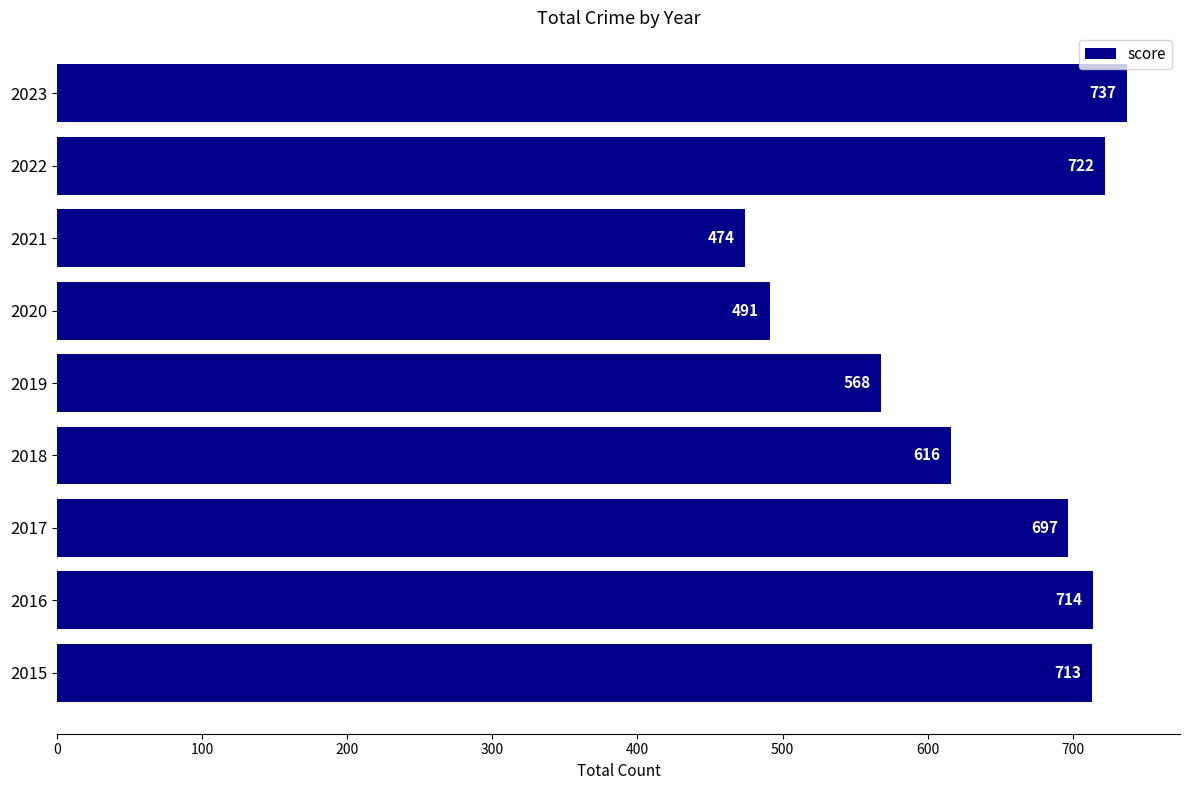

Rank the categories by value from lowest to highest.

2021, 2020, 2019, 2018, 2017, 2015, 2016, 2022, 2023